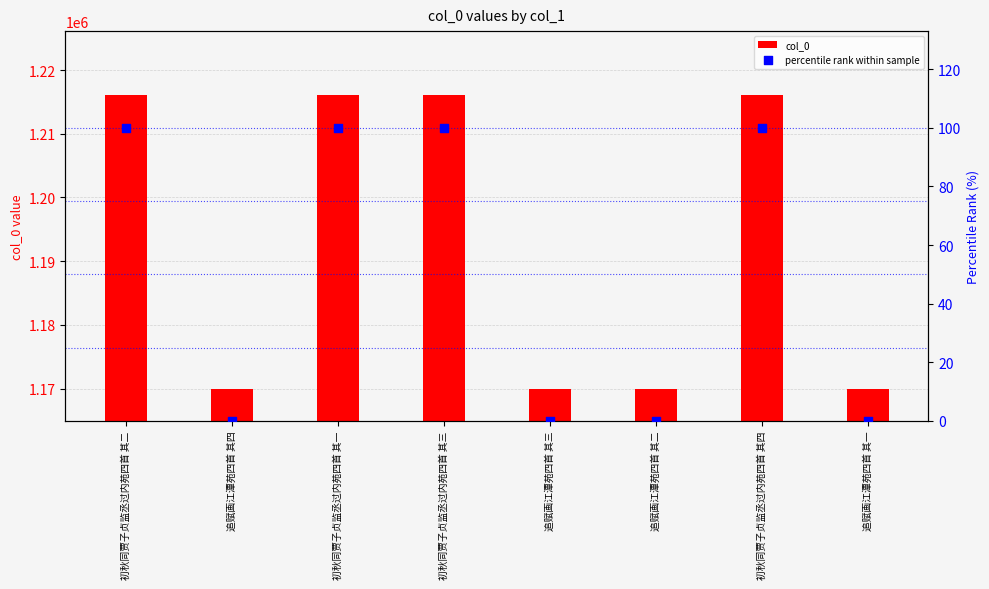

Which series has the largest total across all categories?

col_0